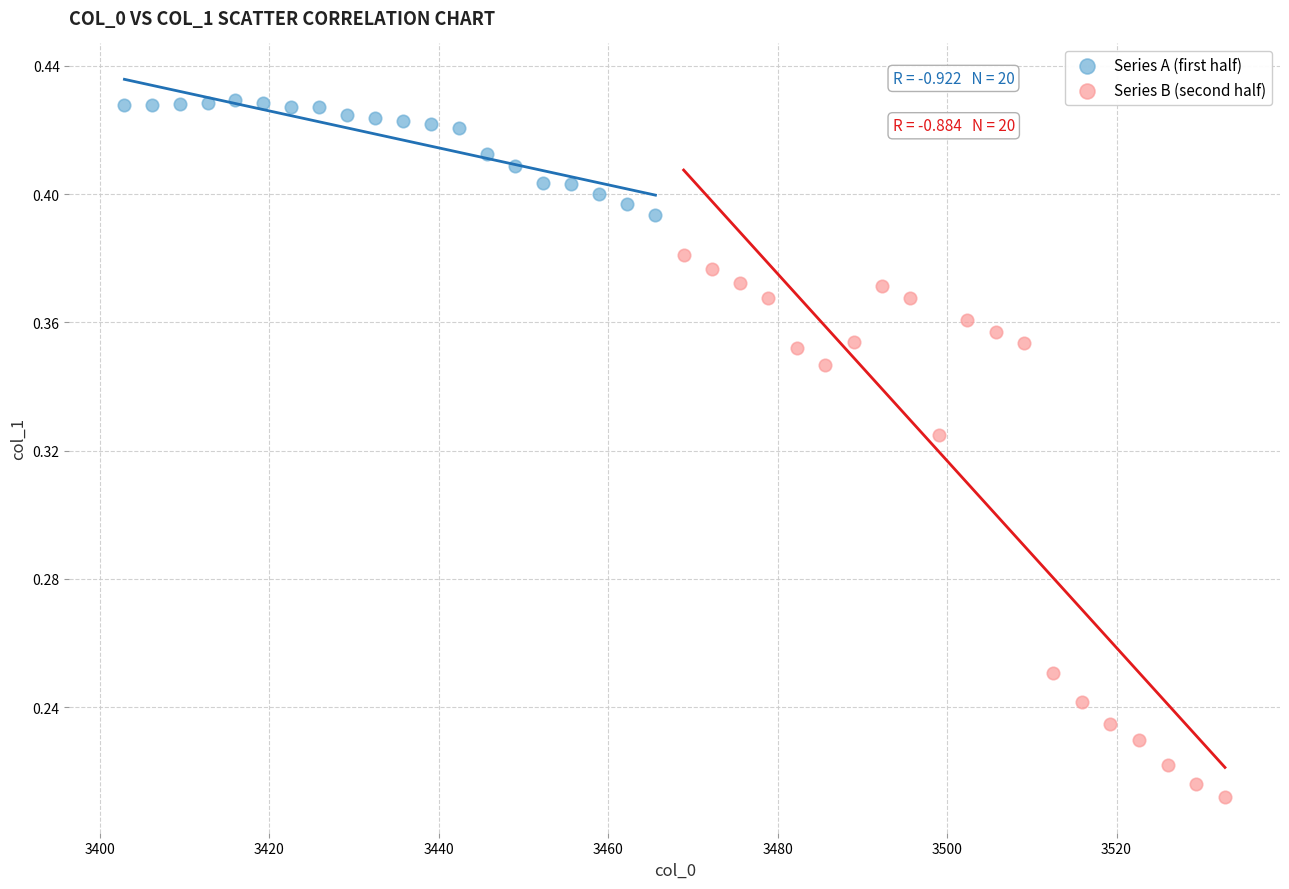

Which series contains the lowest Y value?

Series B (second half)